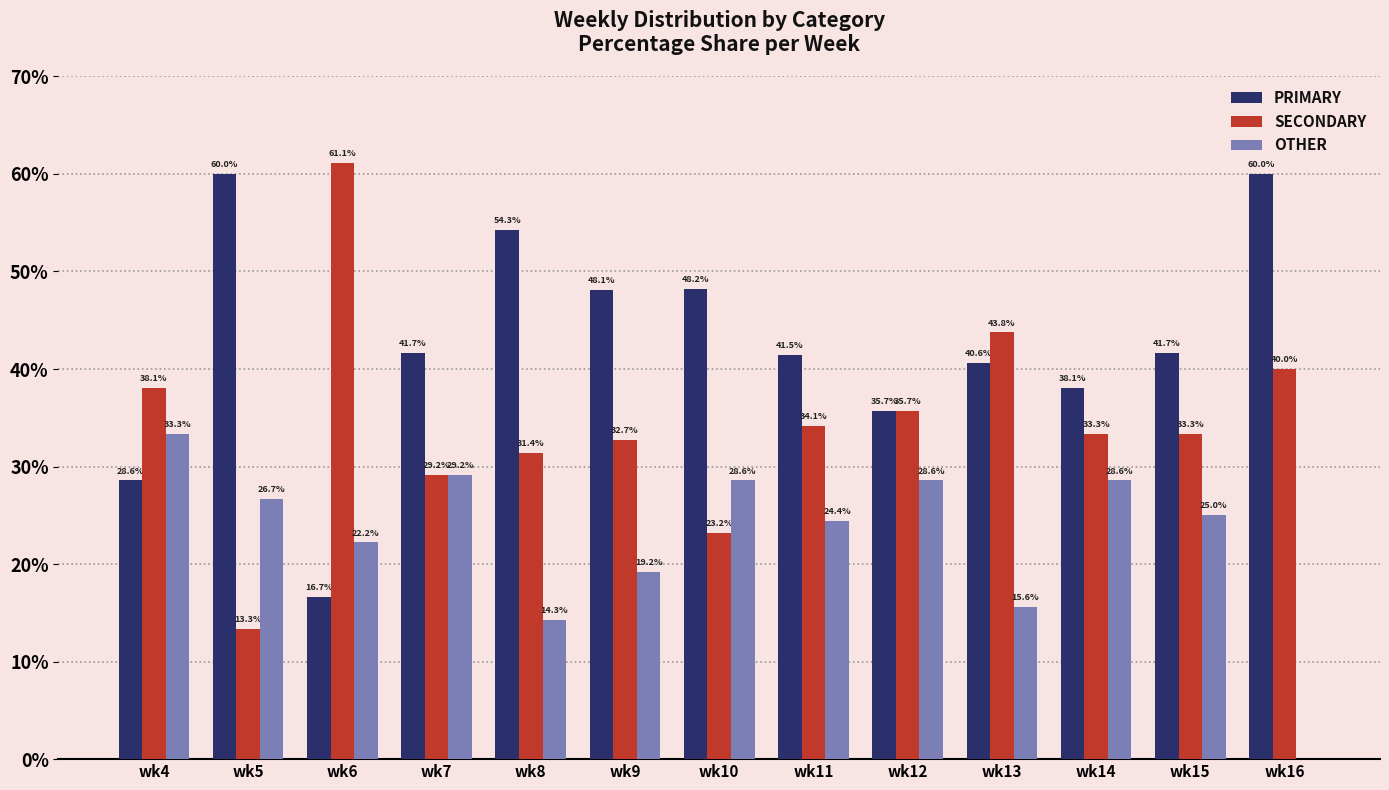

Which series changed the most between wk4 and wk13?

OTHER